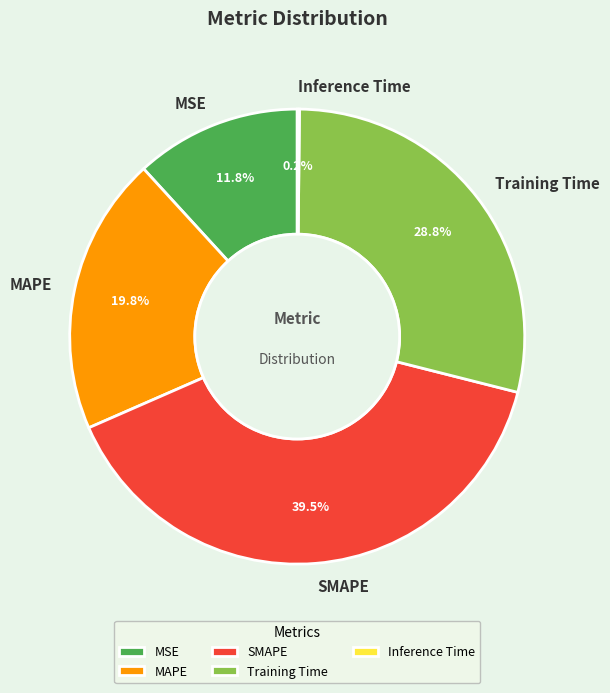

Is it true that MSE is 22% of the pie?

False